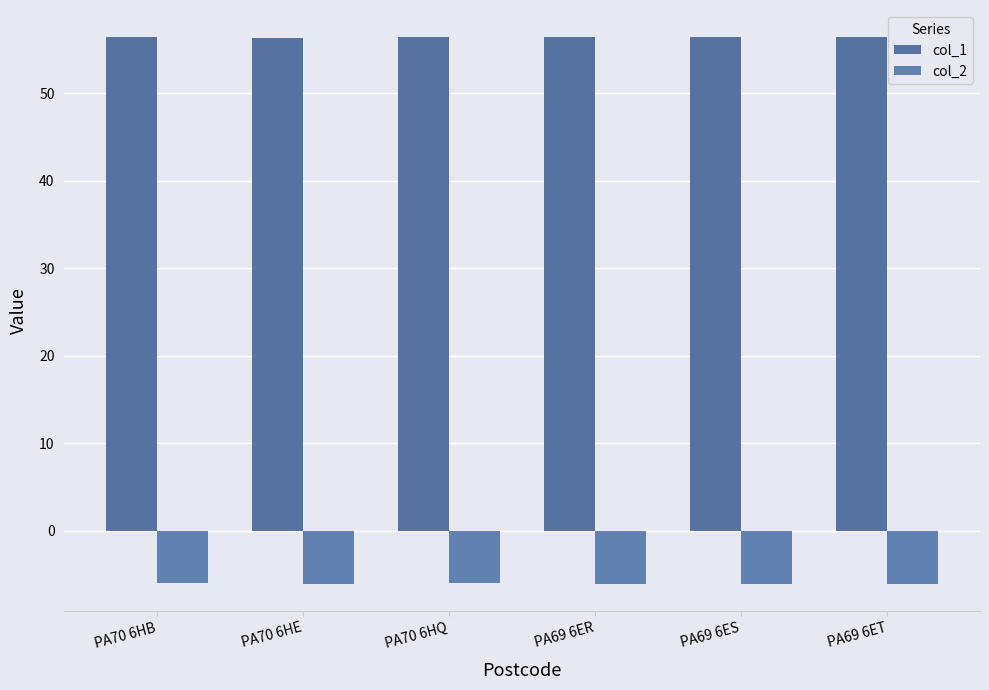

Reading left to right, extract all data points from this chart.

col_1: PA70 6HB=56.4	PA70 6HE=56.4	PA70 6HQ=56.4	PA69 6ER=56.4	PA69 6ES=56.4	PA69 6ET=56.4
col_2: PA70 6HB=-6.0	PA70 6HE=-6.1	PA70 6HQ=-6.0	PA69 6ER=-6.1	PA69 6ES=-6.1	PA69 6ET=-6.1